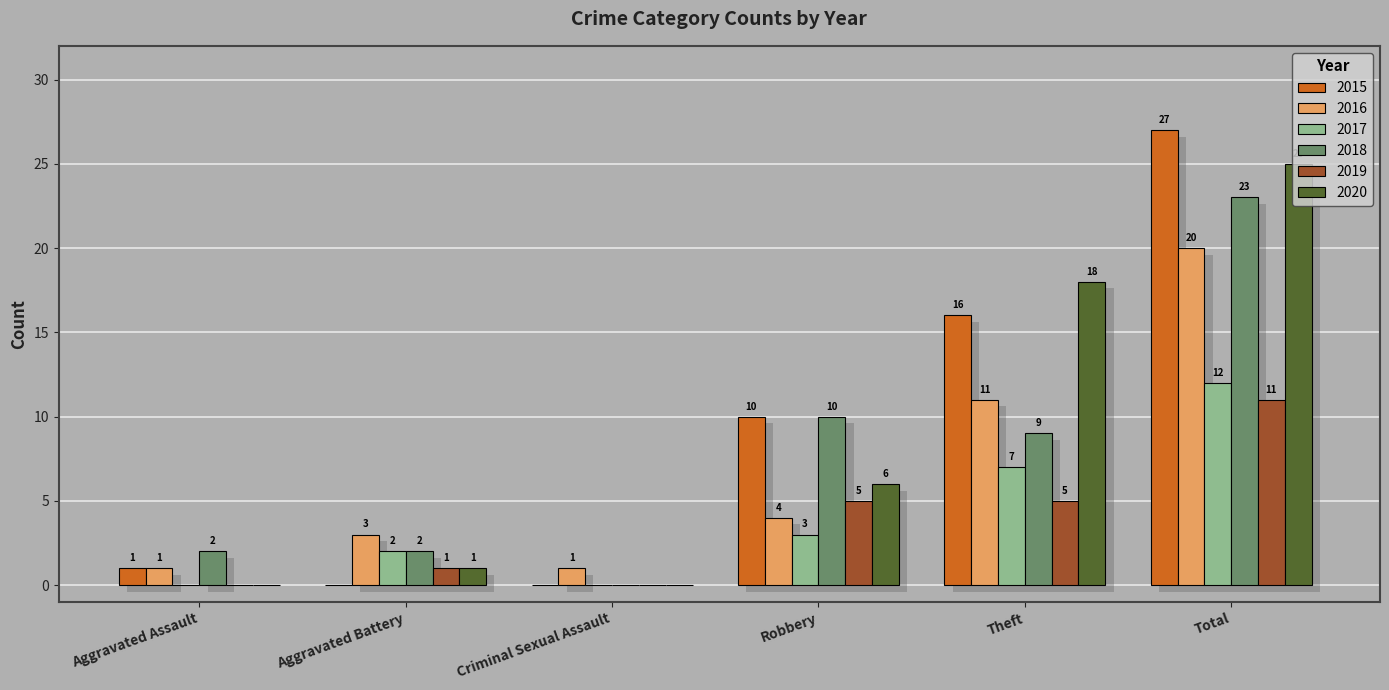

What is the difference between the second highest and second lowest values in the 2016 series?

10